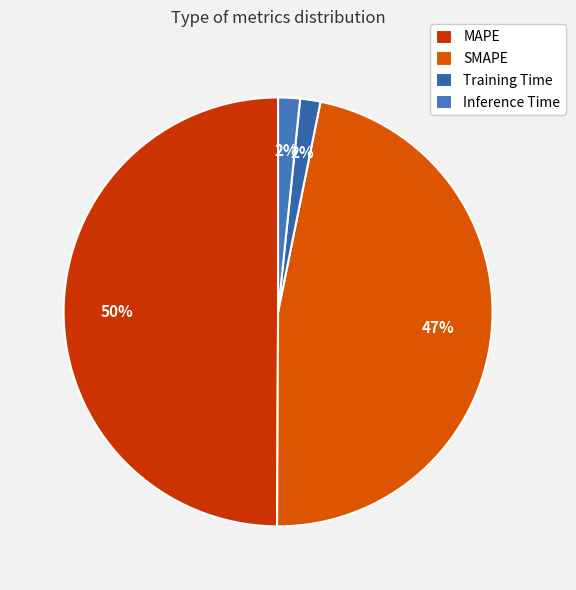

What is the total percentage of MAPE and Inference Time?

51.6%